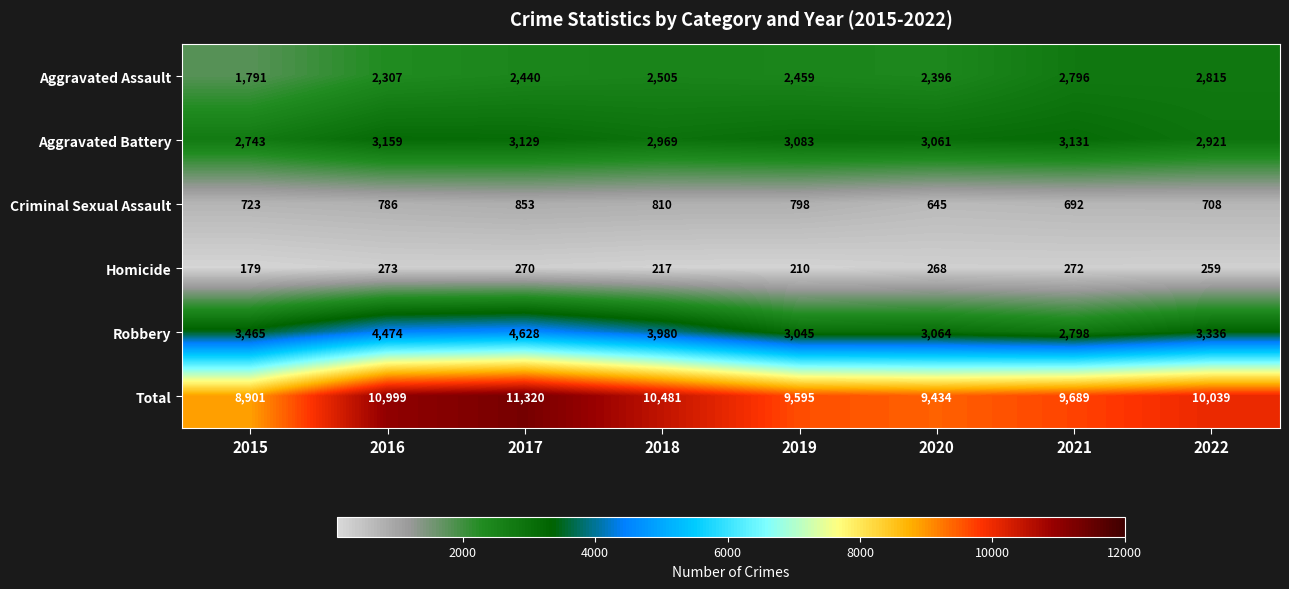

What is the spread (max minus min) of values at 2016?

10726